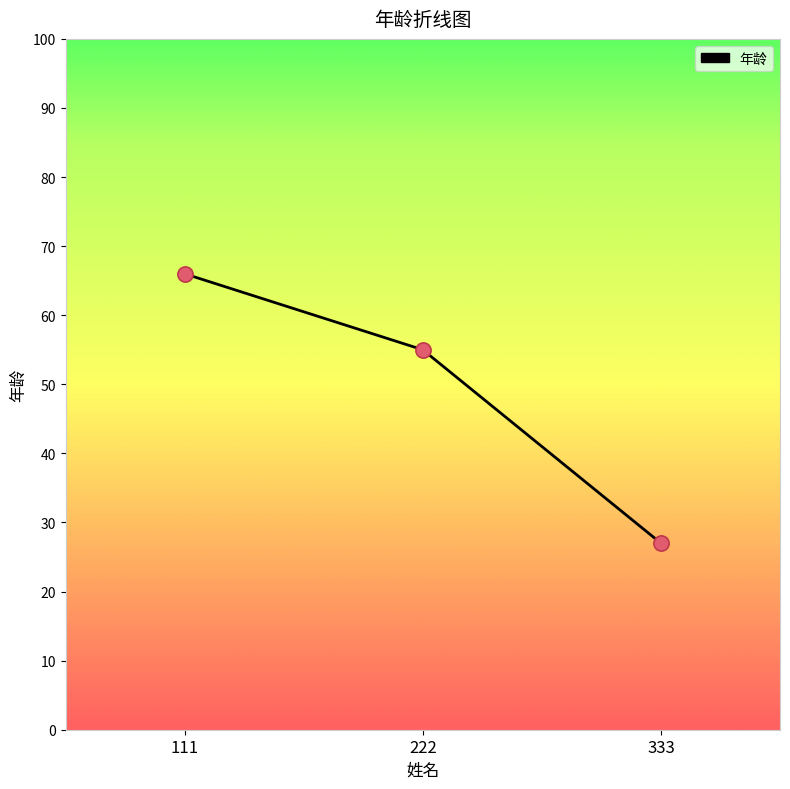

What is the ratio of the value at 333 to the value at 222?

0.5